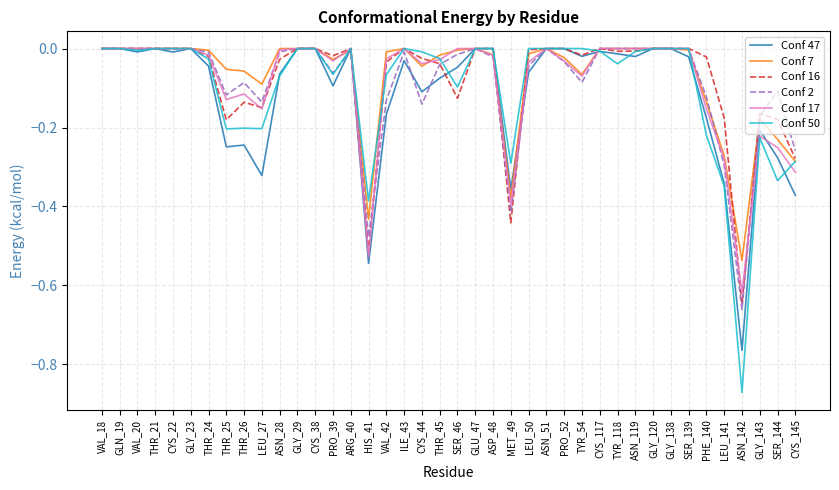

What is the total value across all series at MET_49?

-2.3